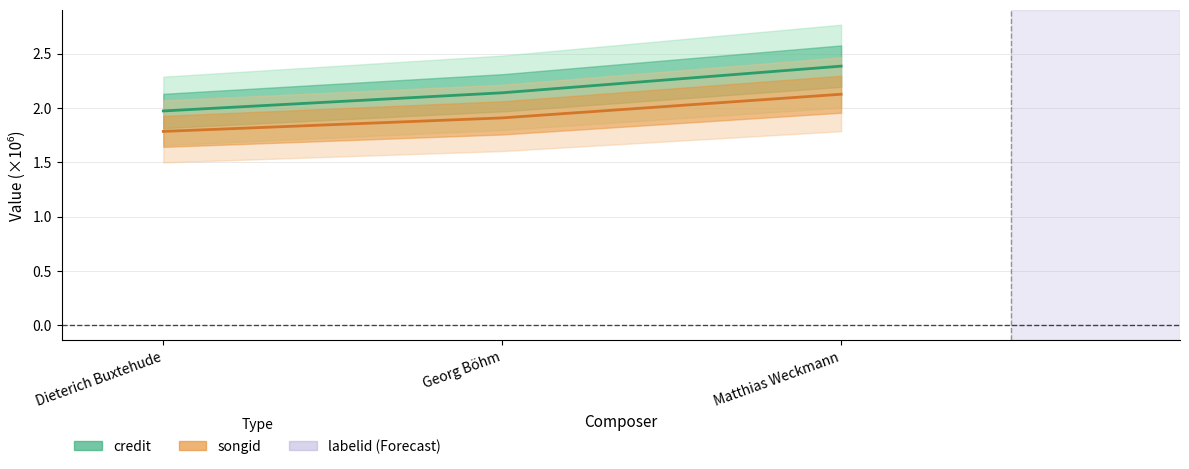

The credit series shows 2.0 at Dieterich Buxtehude. True or false?

True